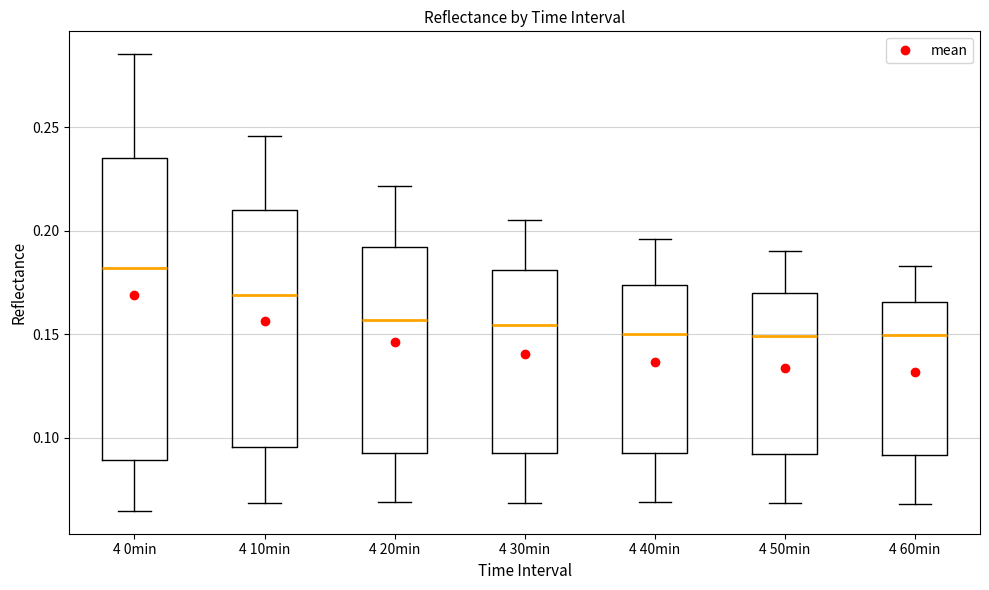

Comparing the boxes themselves (not the whiskers), which one is the tallest?

4 0min